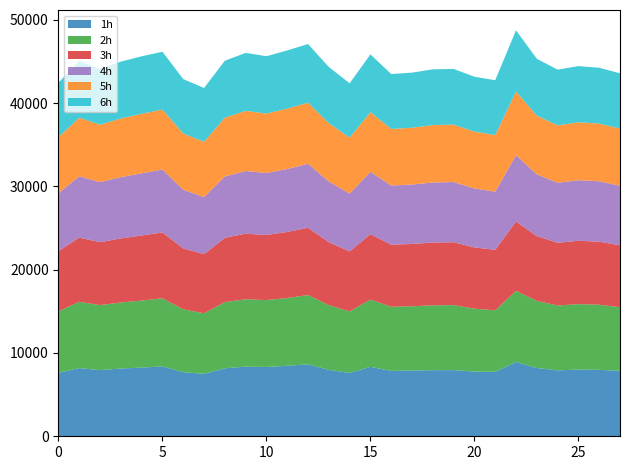

Reading right to left, transcribe all the data shown in this chart.

1h: 2010-02-28=7860.8	2010-02-27=7972.9	2010-02-26=8006.7	2010-02-25=7912.0	2010-02-24=8196.3	2010-02-23=8920.6	2010-02-22=7731.8	2010-02-21=7766.2	2010-02-20=7944.0	2010-02-19=7934.1	2010-02-18=7891.8	2010-02-17=7847.4	2010-02-16=8334.9	2010-02-15=7603.4	2010-02-14=7973.3	2010-02-13=8635.6	2010-02-12=8464.5	2010-02-11=8318.8	2010-02-10=8357.6	2010-02-09=8161.4	2010-02-08=7488.7	2010-02-07=7695.4	2010-02-06=8377.8	2010-02-05=8246.6	2010-02-04=8134.0	2010-02-03=7943.1	2010-02-02=8181.8	2010-02-01=7622.1
2h: 2010-02-28=7635.3	2010-02-27=7820.2	2010-02-26=7856.0	2010-02-25=7784.3	2010-02-24=8057.5	2010-02-23=8533.1	2010-02-22=7388.0	2010-02-21=7548.0	2010-02-20=7802.9	2010-02-19=7785.9	2010-02-18=7717.3	2010-02-17=7700.8	2010-02-16=8074.6	2010-02-15=7378.5	2010-02-14=7769.4	2010-02-13=8317.9	2010-02-12=8133.6	2010-02-11=8029.4	2010-02-10=8089.0	2010-02-09=7944.5	2010-02-08=7273.5	2010-02-07=7540.6	2010-02-06=8180.7	2010-02-05=8046.3	2010-02-04=7924.1	2010-02-03=7800.3	2010-02-02=7956.4	2010-02-01=7385.5
3h: 2010-02-28=7426.9	2010-02-27=7569.2	2010-02-26=7602.2	2010-02-25=7531.7	2010-02-24=7777.5	2010-02-23=8329.0	2010-02-22=7263.3	2010-02-21=7351.4	2010-02-20=7546.8	2010-02-19=7536.1	2010-02-18=7475.2	2010-02-17=7451.6	2010-02-16=7846.7	2010-02-15=7209.8	2010-02-14=7555.8	2010-02-13=8075.0	2010-02-12=7930.1	2010-02-11=7817.6	2010-02-10=7874.9	2010-02-09=7717.2	2010-02-08=7106.3	2010-02-07=7313.0	2010-02-06=7913.5	2010-02-05=7808.2	2010-02-04=7695.5	2010-02-03=7551.7	2010-02-02=7718.0	2010-02-01=7220.3
4h: 2010-02-28=7144.7	2010-02-27=7247.8	2010-02-26=7272.7	2010-02-25=7202.9	2010-02-24=7412.1	2010-02-23=7954.9	2010-02-22=6976.8	2010-02-21=7082.2	2010-02-20=7223.2	2010-02-19=7208.1	2010-02-18=7133.7	2010-02-17=7104.1	2010-02-16=7481.5	2010-02-15=6940.6	2010-02-14=7281.3	2010-02-13=7684.5	2010-02-12=7551.5	2010-02-11=7436.8	2010-02-10=7518.9	2010-02-09=7363.2	2010-02-08=6849.9	2010-02-07=7041.2	2010-02-06=7553.7	2010-02-05=7460.1	2010-02-04=7350.5	2010-02-03=7213.1	2010-02-02=7352.2	2010-02-01=6951.2
5h: 2010-02-28=6866.5	2010-02-27=6924.0	2010-02-26=6950.3	2010-02-25=6887.2	2010-02-24=7047.3	2010-02-23=7646.4	2010-02-22=6797.8	2010-02-21=6822.6	2010-02-20=6894.7	2010-02-19=6891.5	2010-02-18=6818.0	2010-02-17=6784.5	2010-02-16=7169.1	2010-02-15=6722.5	2010-02-14=6999.9	2010-02-13=7329.1	2010-02-12=7252.6	2010-02-11=7132.0	2010-02-10=7218.1	2010-02-09=7058.0	2010-02-08=6638.2	2010-02-07=6751.4	2010-02-06=7193.9	2010-02-05=7142.9	2010-02-04=7046.0	2010-02-03=6892.2	2010-02-02=7030.2	2010-02-01=6735.9
6h: 2010-02-28=6632.0	2010-02-27=6705.0	2010-02-26=6745.5	2010-02-25=6693.8	2010-02-24=6820.6	2010-02-23=7348.3	2010-02-22=6582.9	2010-02-21=6589.3	2010-02-20=6680.9	2010-02-19=6693.8	2010-02-18=6616.6	2010-02-17=6596.0	2010-02-16=6934.7	2010-02-15=6518.9	2010-02-14=6750.3	2010-02-13=7043.0	2010-02-12=6985.5	2010-02-11=6886.4	2010-02-10=6964.0	2010-02-09=6834.5	2010-02-08=6448.6	2010-02-07=6533.9	2010-02-06=6940.7	2010-02-05=6909.2	2010-02-04=6823.9	2010-02-03=6686.6	2010-02-02=6808.5	2010-02-01=6532.2